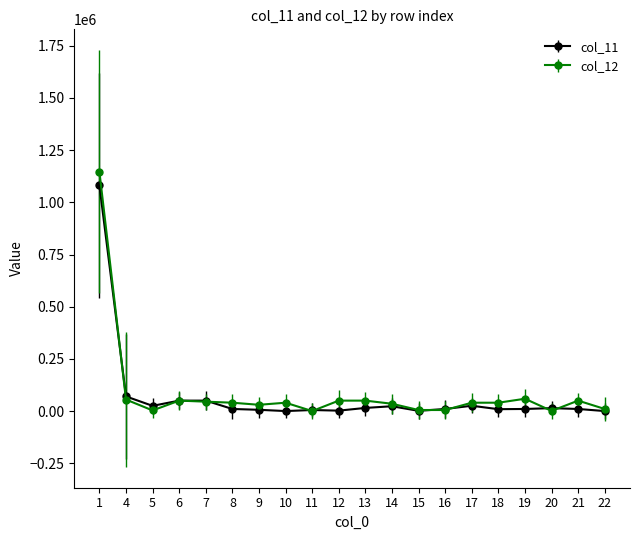

What is the greatest value displayed?

1146700